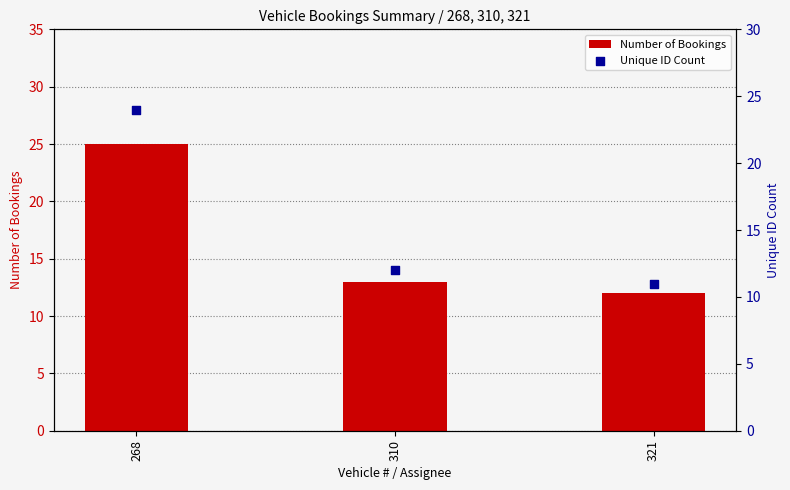

Is the value of Unique ID Count at 321 greater than the value of Number of Bookings at 268?

No